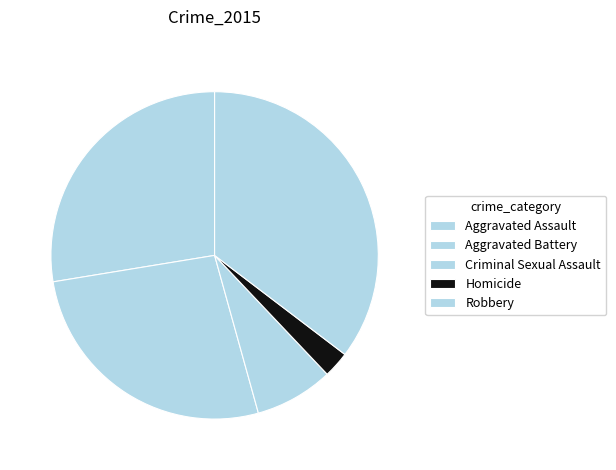

Does Homicide represent more than half of the total?

No